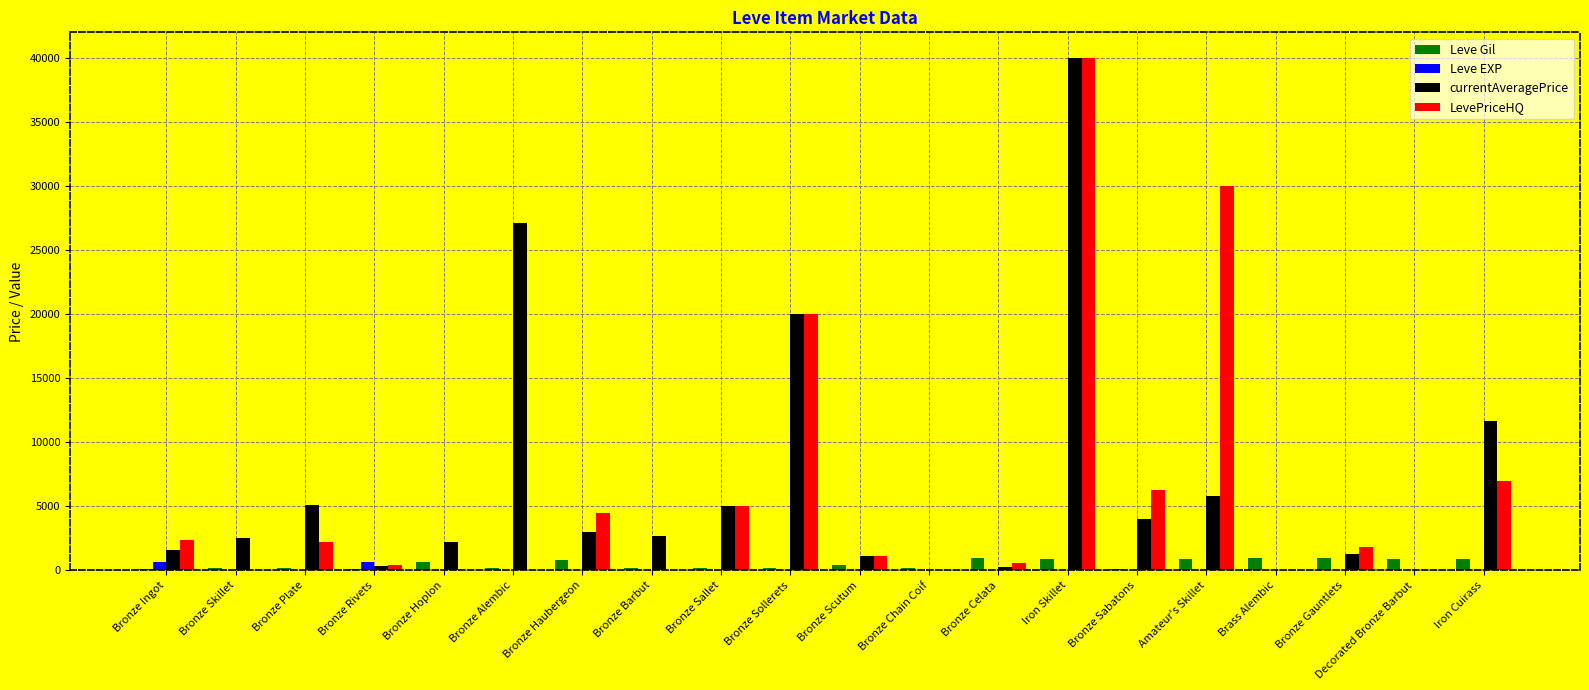

What is the sum of all LevePriceHQ values?

121254.0